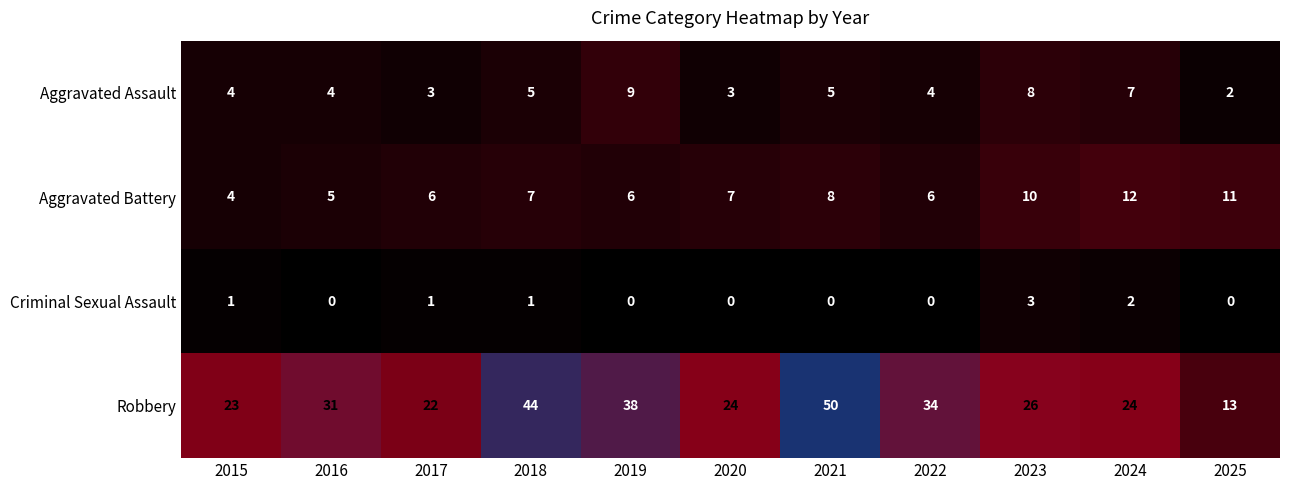

Which category has the highest value across all series?

2021